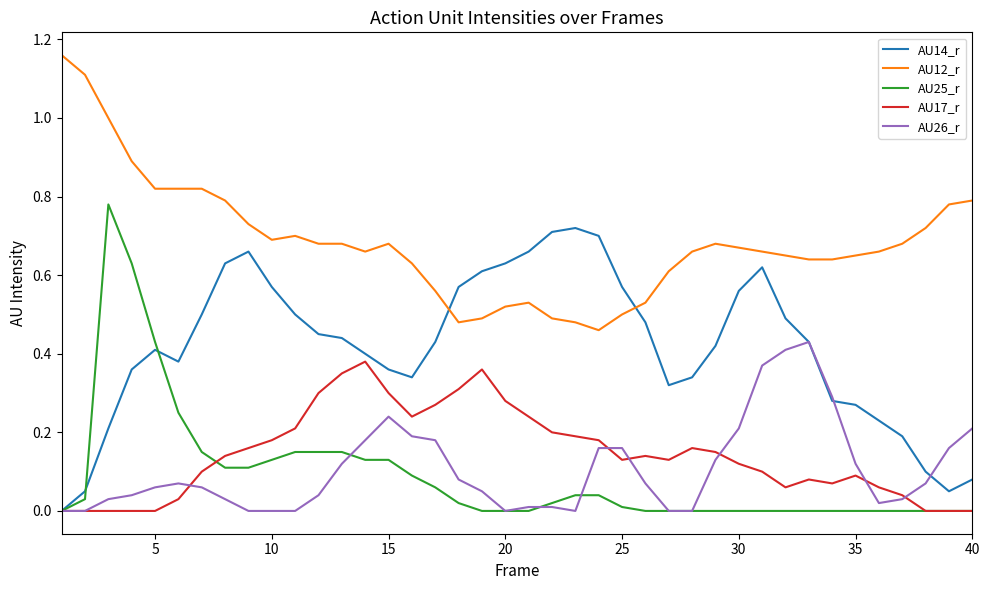

How many times do AU14_r and AU12_r cross each other?

2